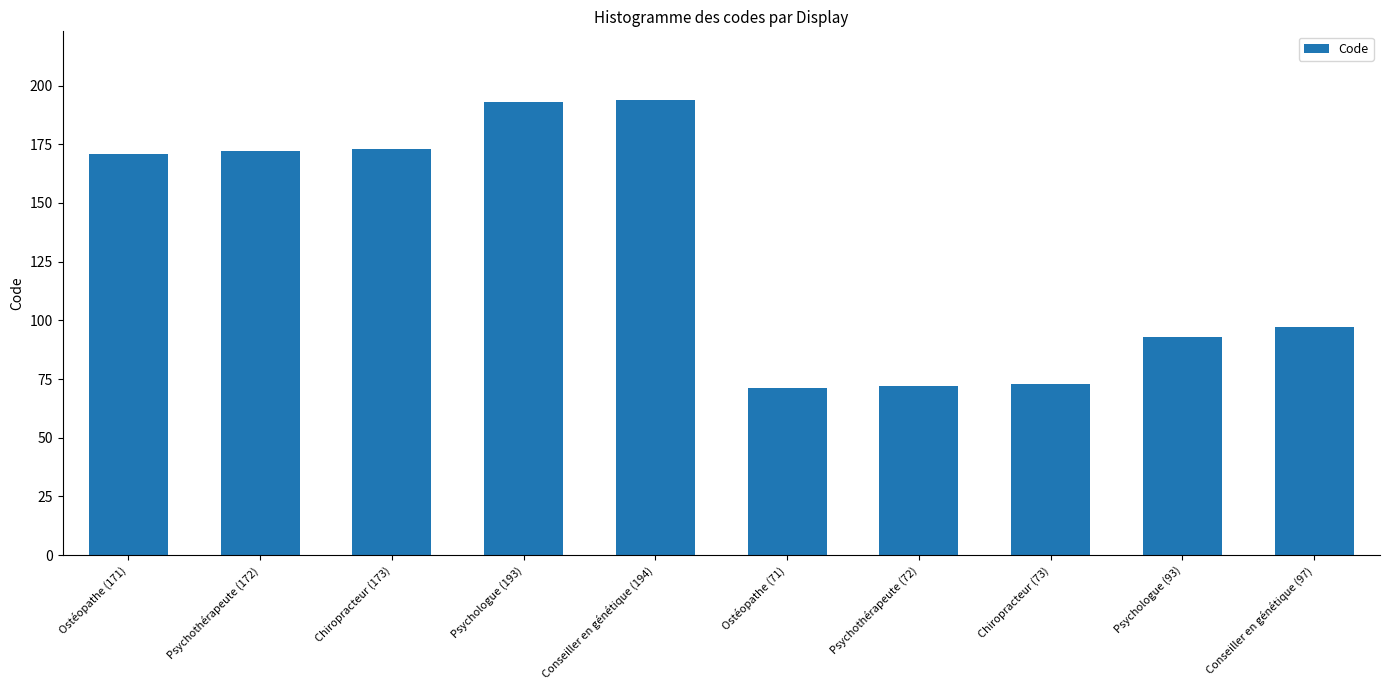

Are the bars grouped side by side (vs. stacked)?

No